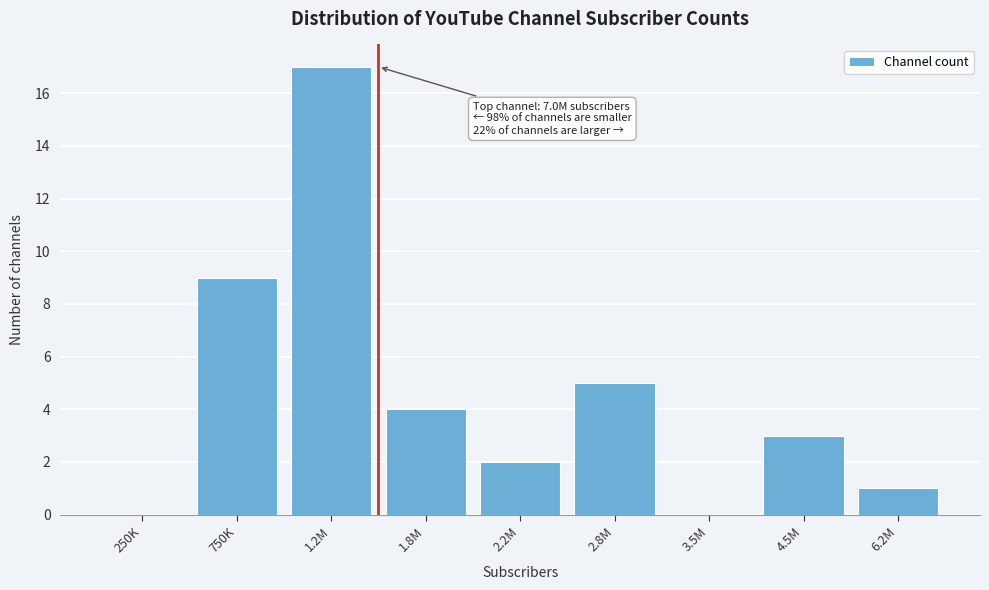

Reading left to right, transcribe all the data shown in this chart.

250K=0	750K=9	1.2M=17	1.8M=4	2.2M=2	2.8M=5	3.5M=0	4.5M=3	6.2M=1